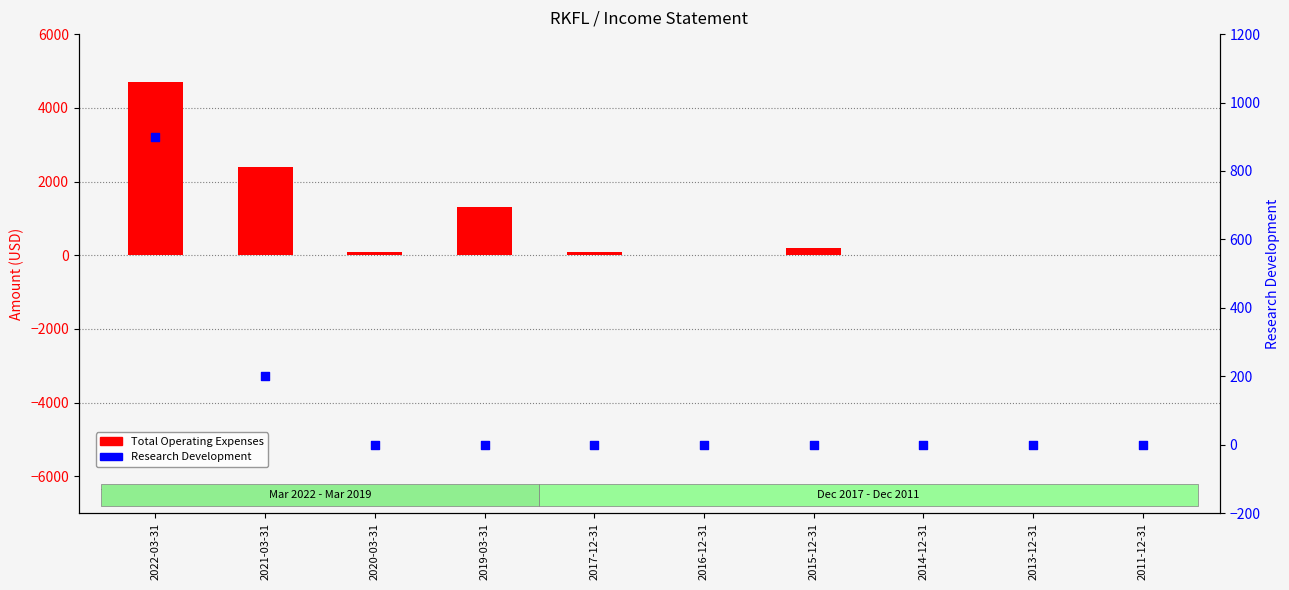

What are all the series names shown in the legend?

Total Operating Expenses, Research Development